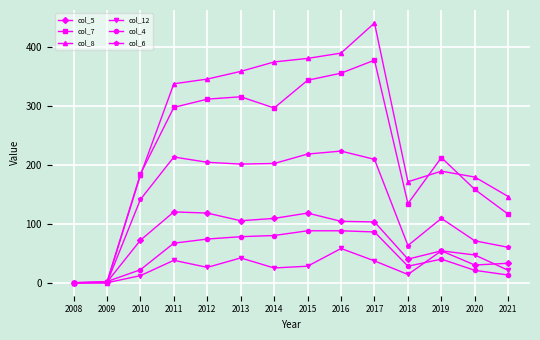

What is the approximate value of col_5 at 2016, to the nearest 10?

100